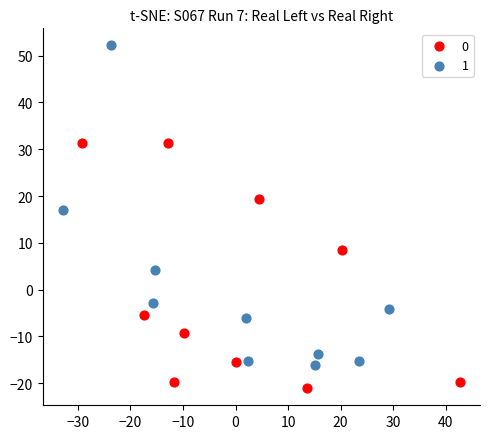

Which series has the largest Y range (max minus min)?

1